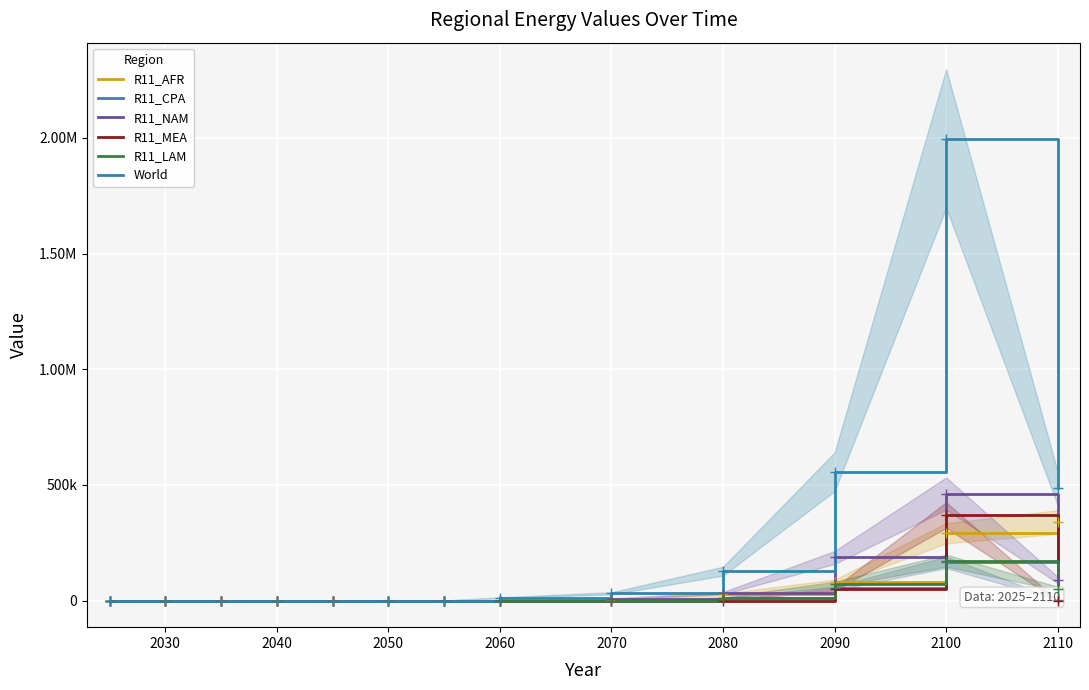

The value of R11_LAM at 2070 is -108762.9. True or false?

False